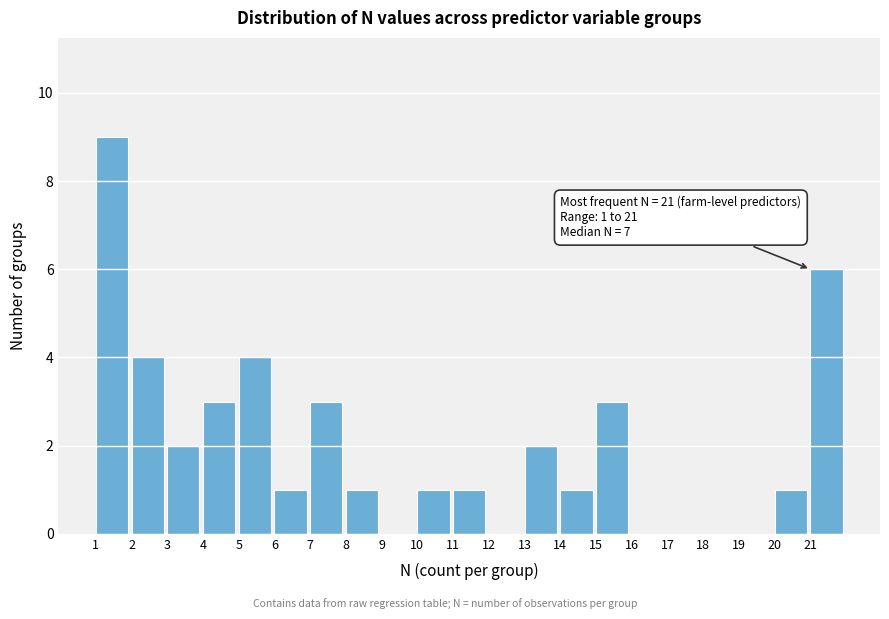

Which range on the x-axis has the tallest bar?

1 to 2